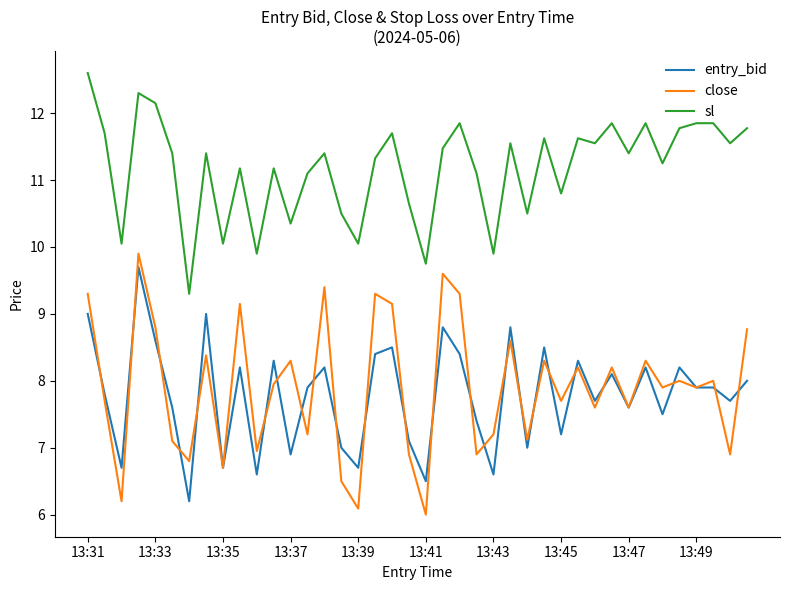

Which series has the largest total across all categories?

sl